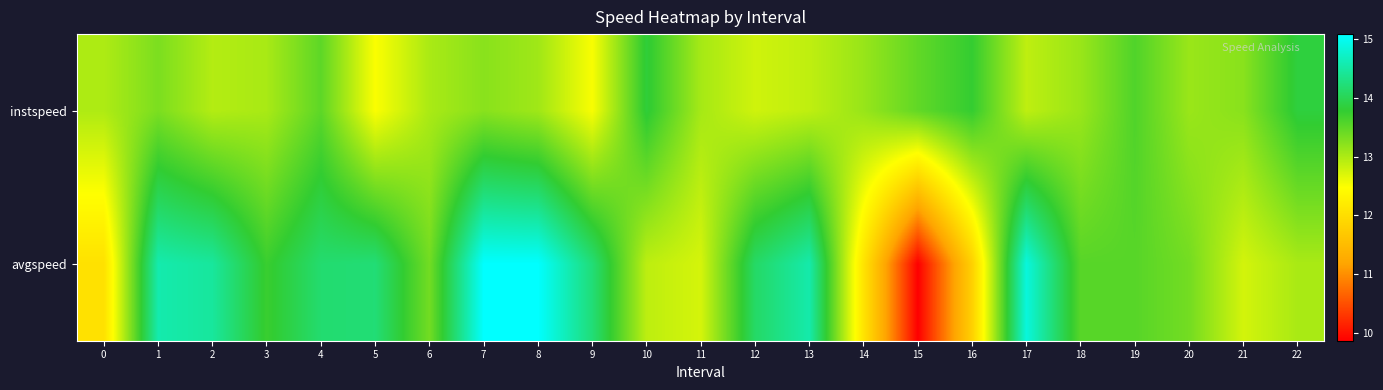

List the series in order of their overall mean, lowest first.

instspeed, avgspeed